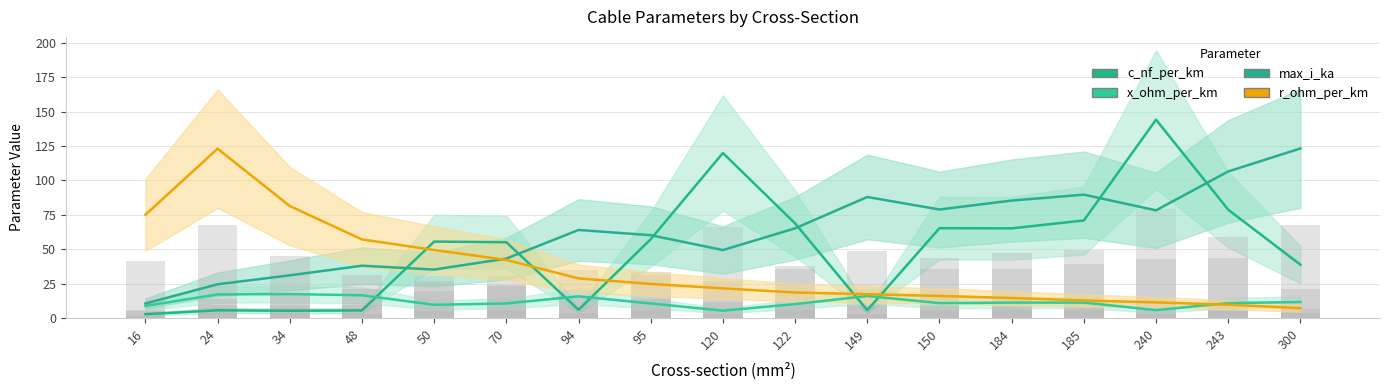

Which series has the largest range (max minus min)?

c_nf_per_km